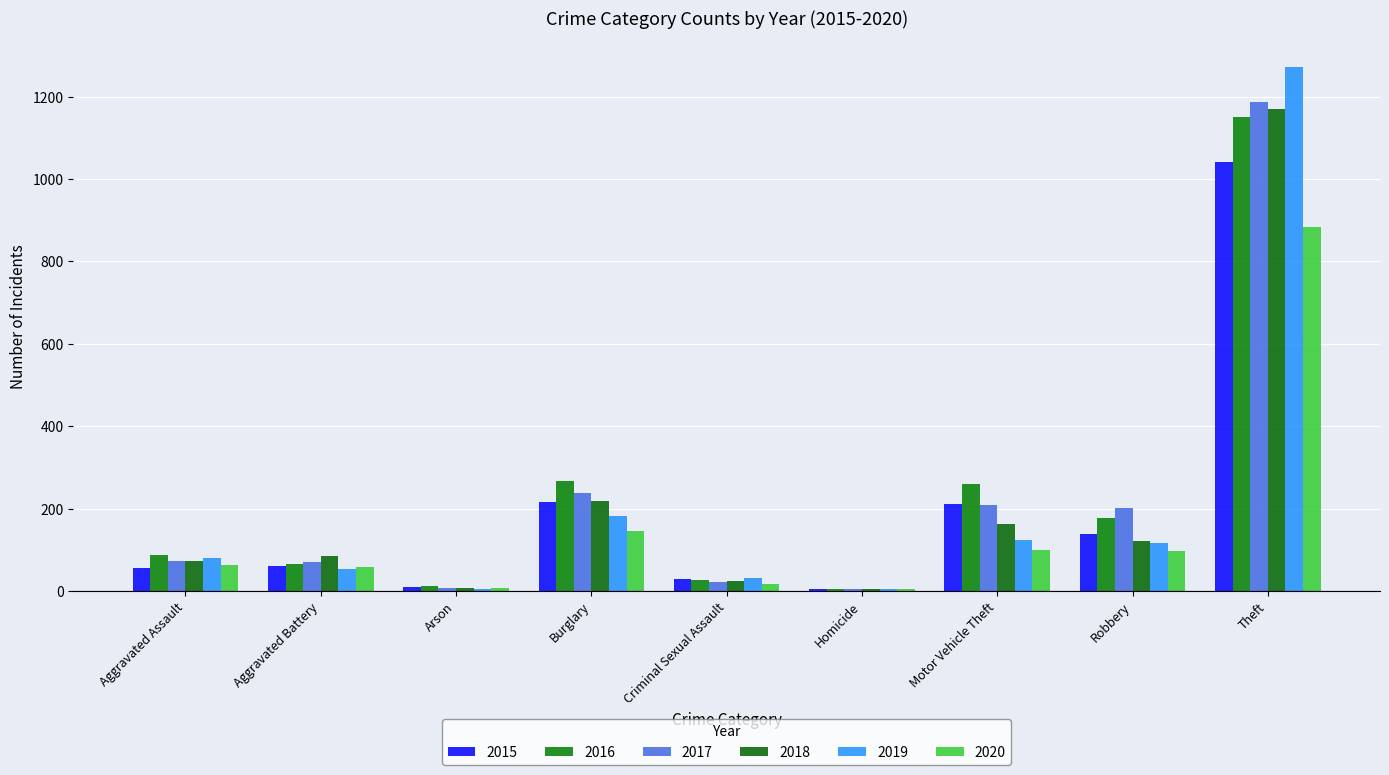

What position from the right is Robbery?

2